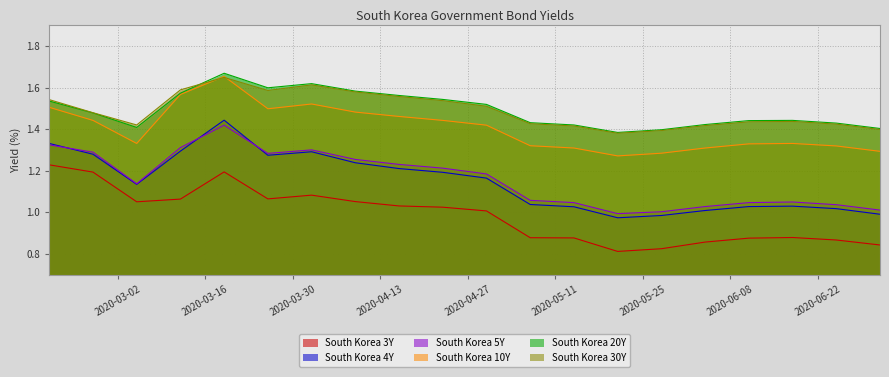

Reading left to right, transcribe all the data shown in this chart.

South Korea 3Y: 1.2	1.2	1.1	1.1	1.2	1.1	1.1	1.1	1.0	1.0	1.0	0.9	0.9	0.8	0.8	0.9	0.9	0.9	0.9	0.8
South Korea 4Y: 1.3	1.3	1.1	1.3	1.4	1.3	1.3	1.2	1.2	1.2	1.2	1.0	1.0	1.0	1.0	1.0	1.0	1.0	1.0	1.0
South Korea 5Y: 1.3	1.3	1.1	1.3	1.4	1.3	1.3	1.3	1.2	1.2	1.2	1.1	1.0	1.0	1.0	1.0	1.0	1.1	1.0	1.0
South Korea 10Y: 1.5	1.4	1.3	1.6	1.7	1.5	1.5	1.5	1.5	1.4	1.4	1.3	1.3	1.3	1.3	1.3	1.3	1.3	1.3	1.3
South Korea 20Y: 1.5	1.5	1.4	1.6	1.7	1.6	1.6	1.6	1.6	1.5	1.5	1.4	1.4	1.4	1.4	1.4	1.4	1.4	1.4	1.4
South Korea 30Y: 1.5	1.5	1.4	1.6	1.6	1.6	1.6	1.6	1.6	1.5	1.5	1.4	1.4	1.4	1.4	1.4	1.4	1.4	1.4	1.4